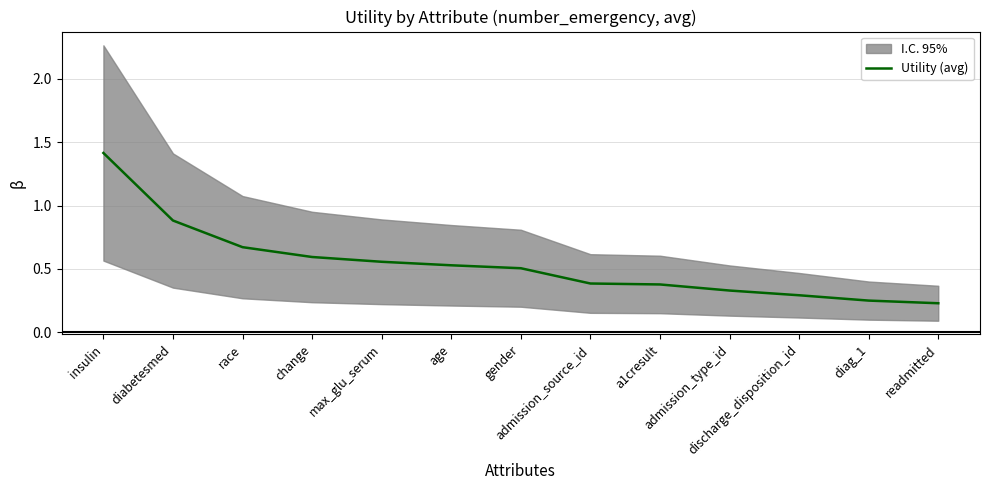

True or false: the data shows 0.9 at gender.

False